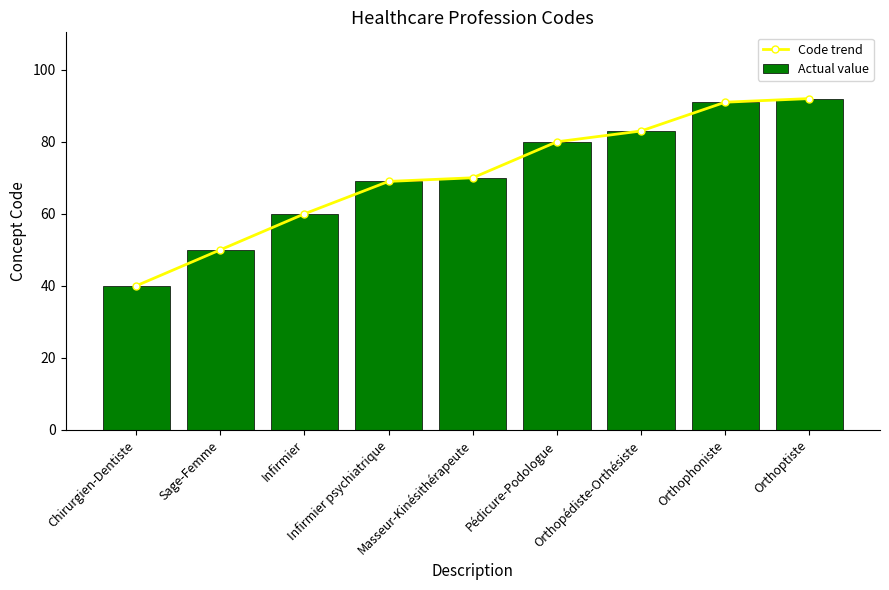

Which label corresponds to the smallest value in the chart?

Chirurgien-Dentiste